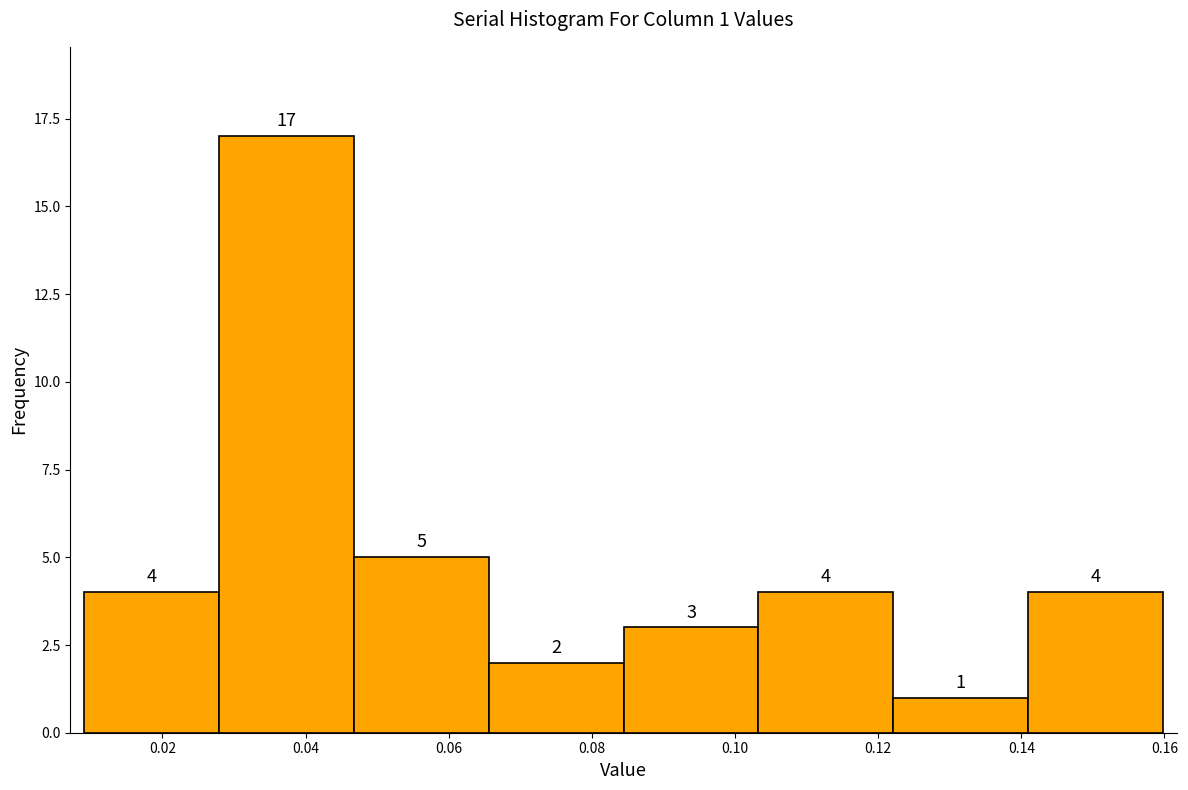

Which range on the x-axis has the tallest bar?

0.028 to 0.046